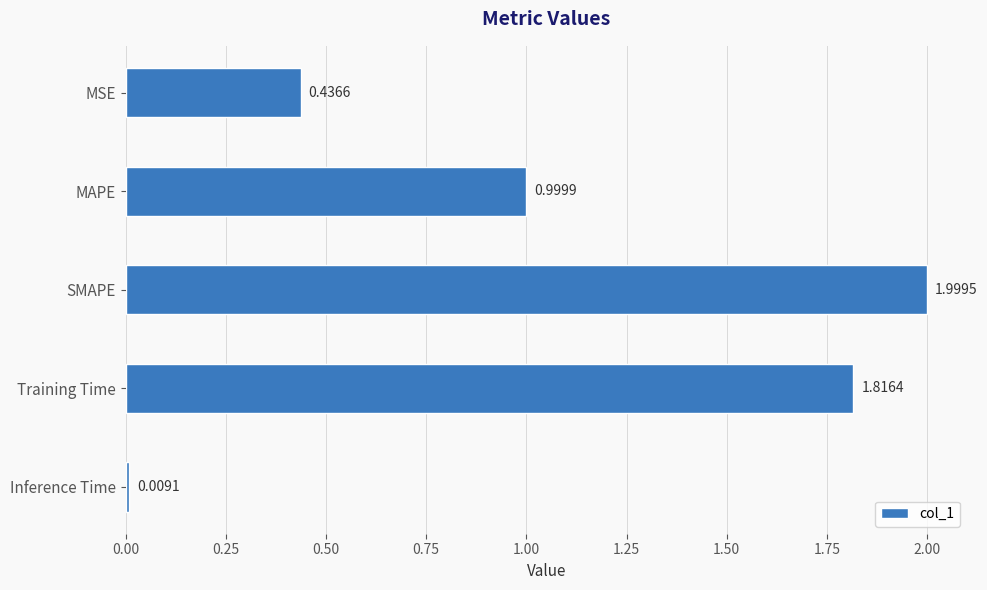

What is the sum of all values?

5.3